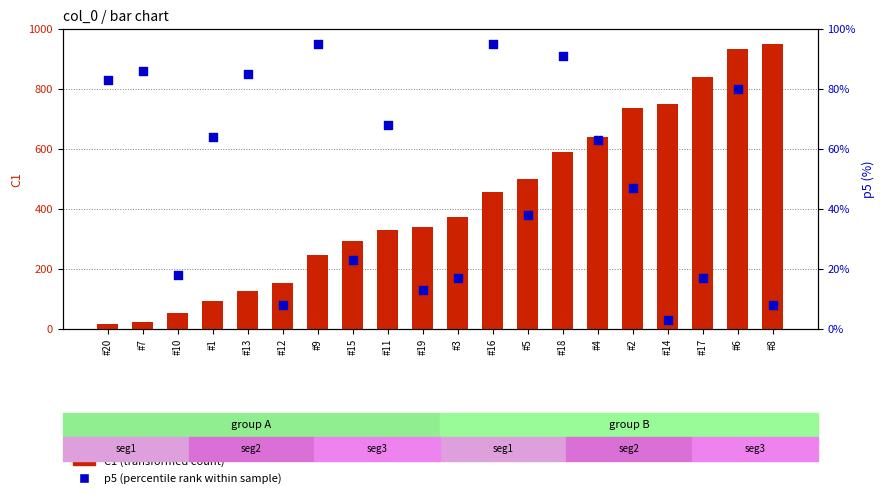

Which series has the widest spread of Y values?

C1 (transformed count)